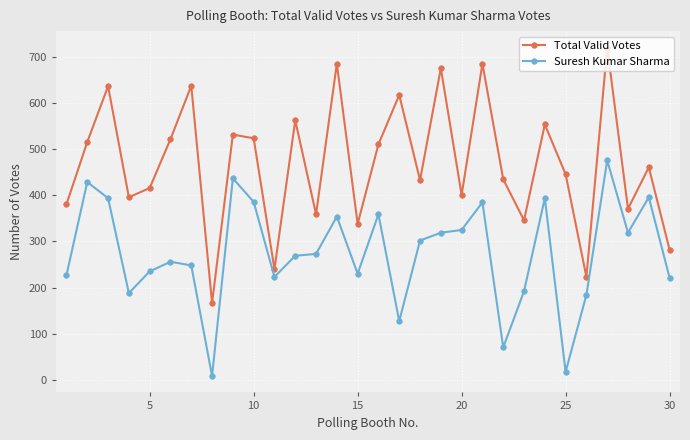

How many interior local peaks does the Total Valid Votes series have?

11